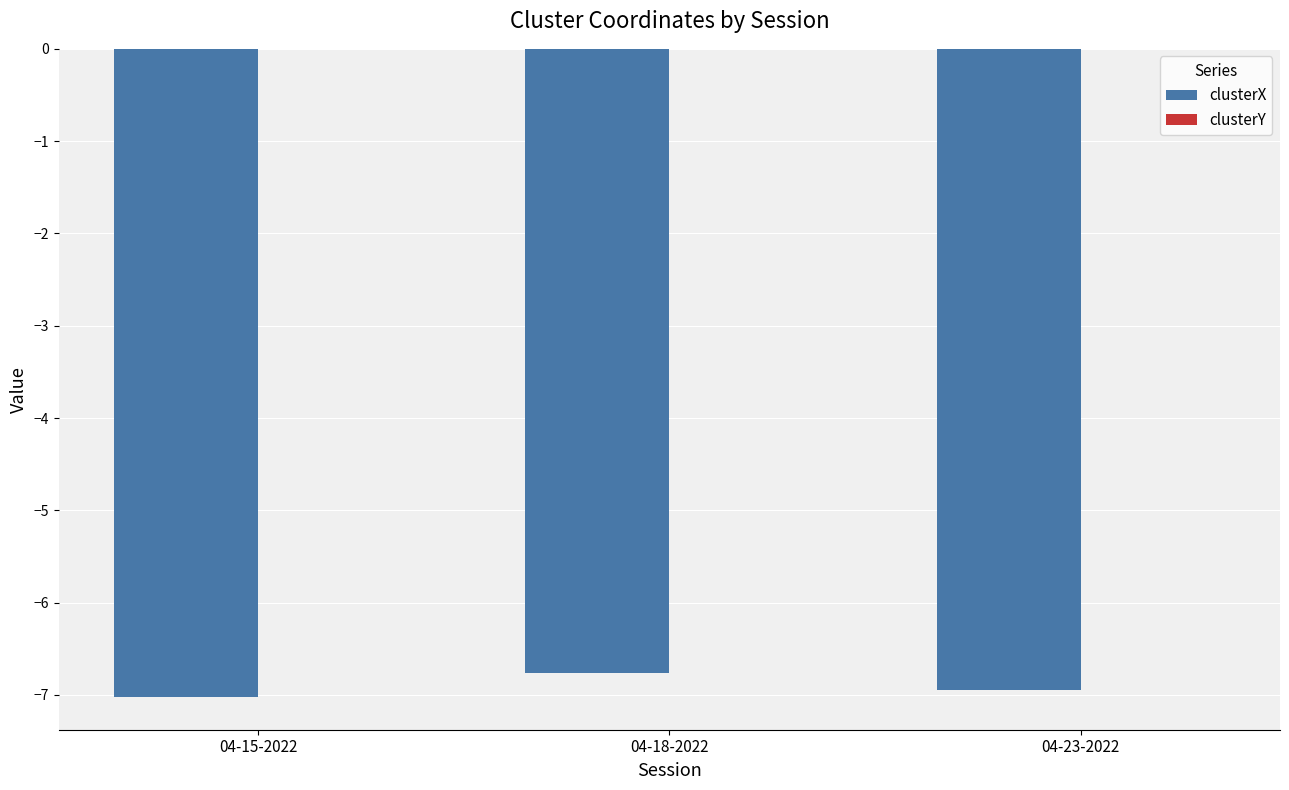

Which series has the widest spread of values?

clusterX